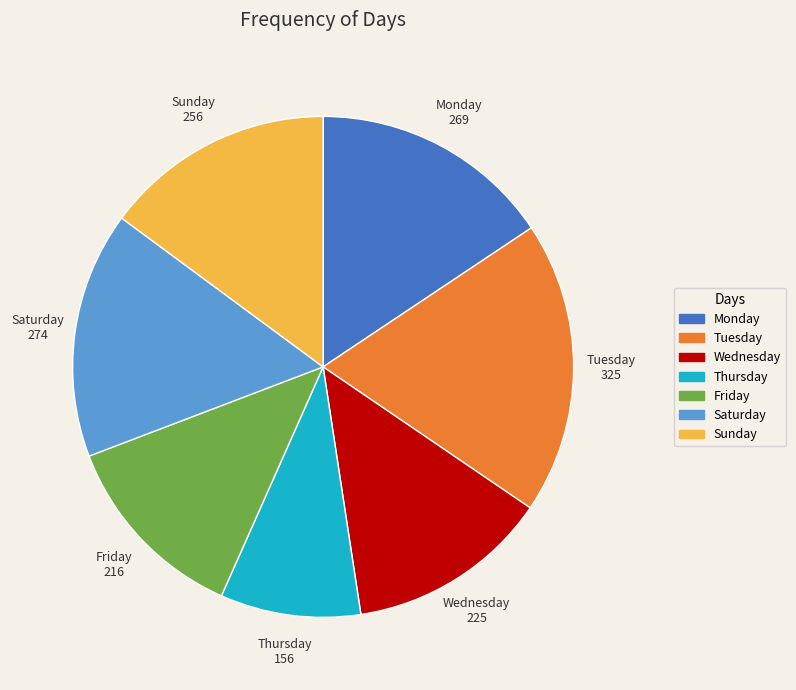

Between Friday and Sunday, which is larger?

Sunday